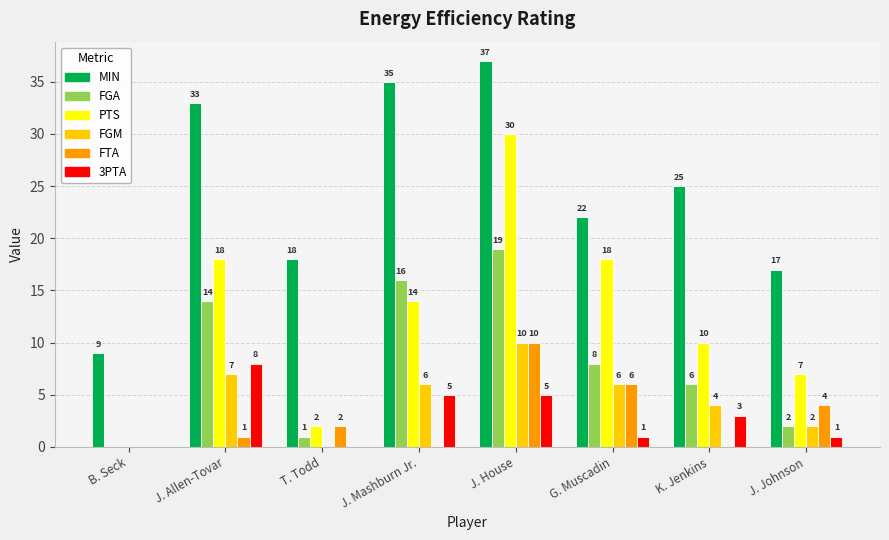

What is the sum of all FTA values?

23